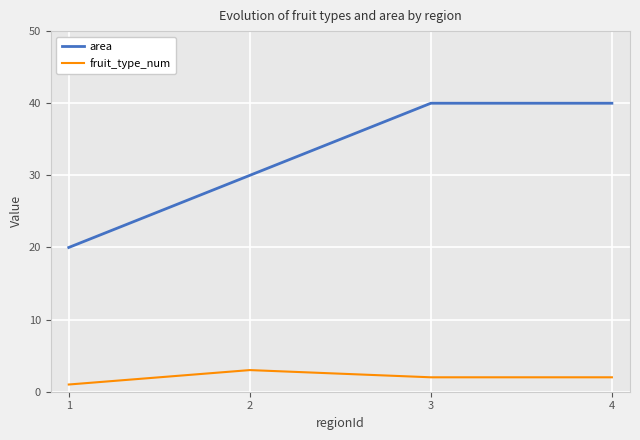

Is this an area chart (filled region under the line)?

No